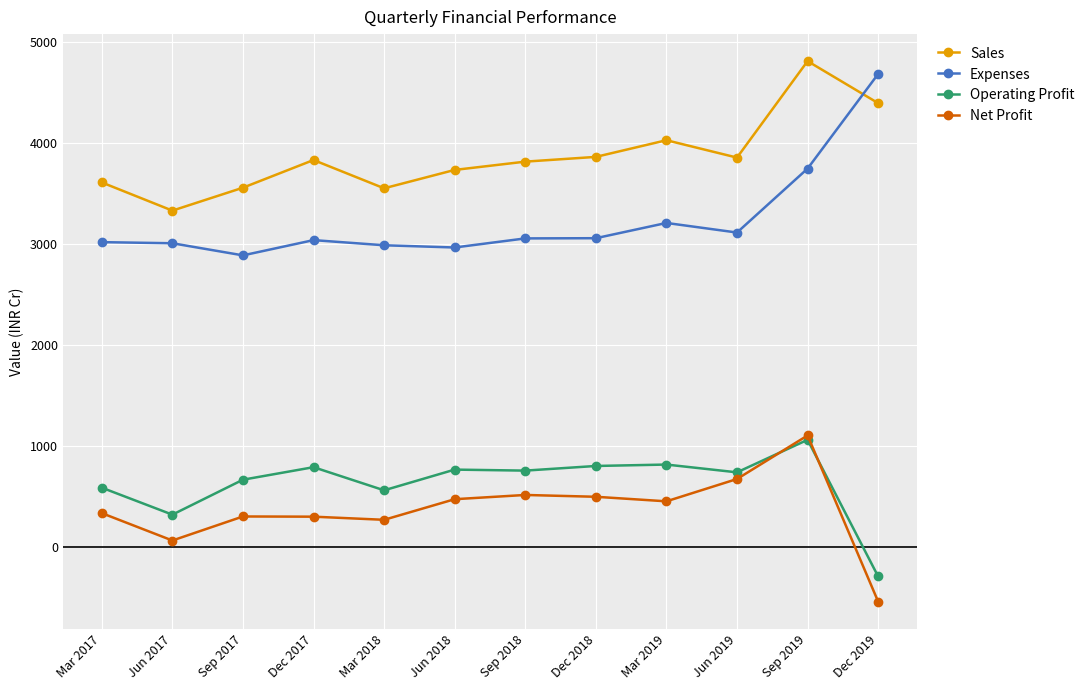

How many lines are shown in the chart?

4